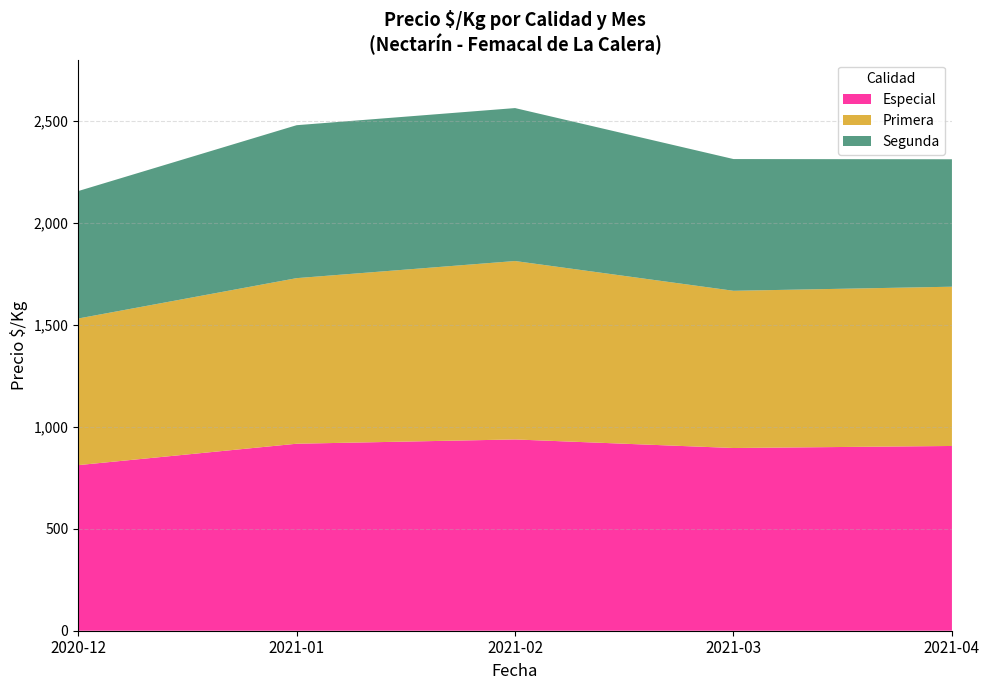

What is the total value across all series at 2021-01?

2479